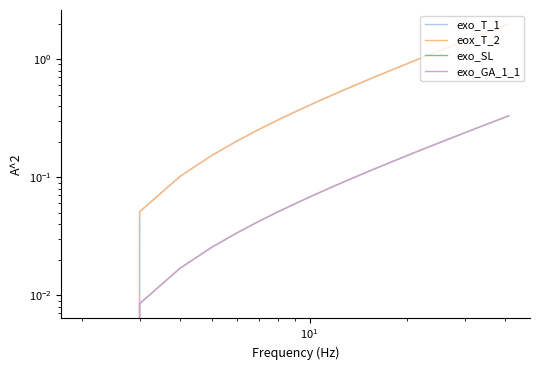

Is the value of exo_SL at 11 greater than the value of exo_GA_1_1 at 25?

No